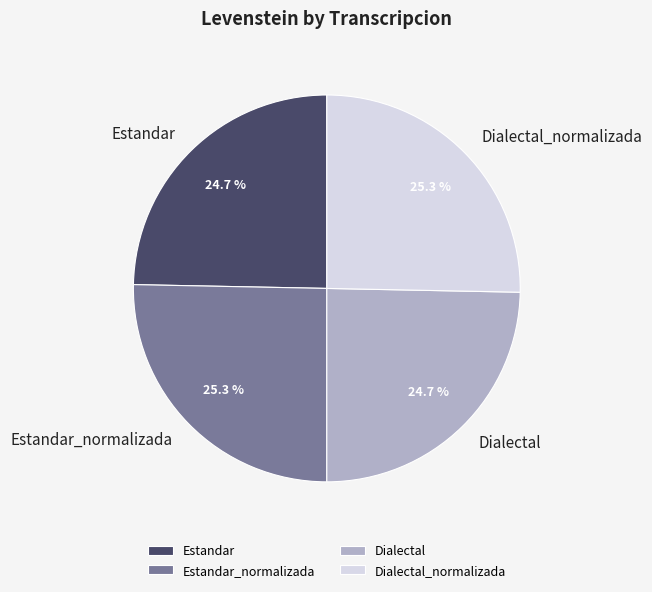

What portion of the pie excludes Estandar_normalizada?

74.7%